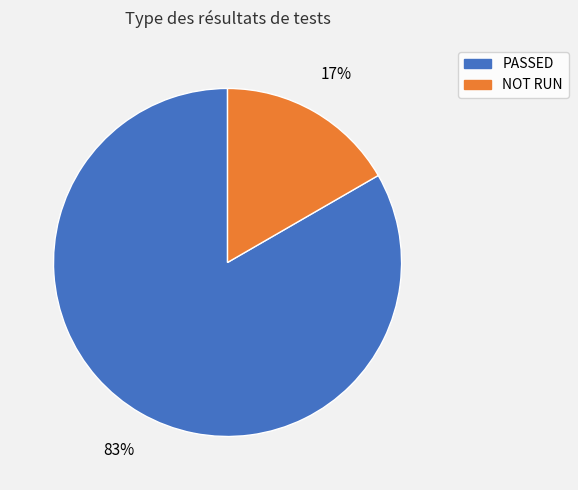

Is there any slice that represents more than half of the pie?

Yes